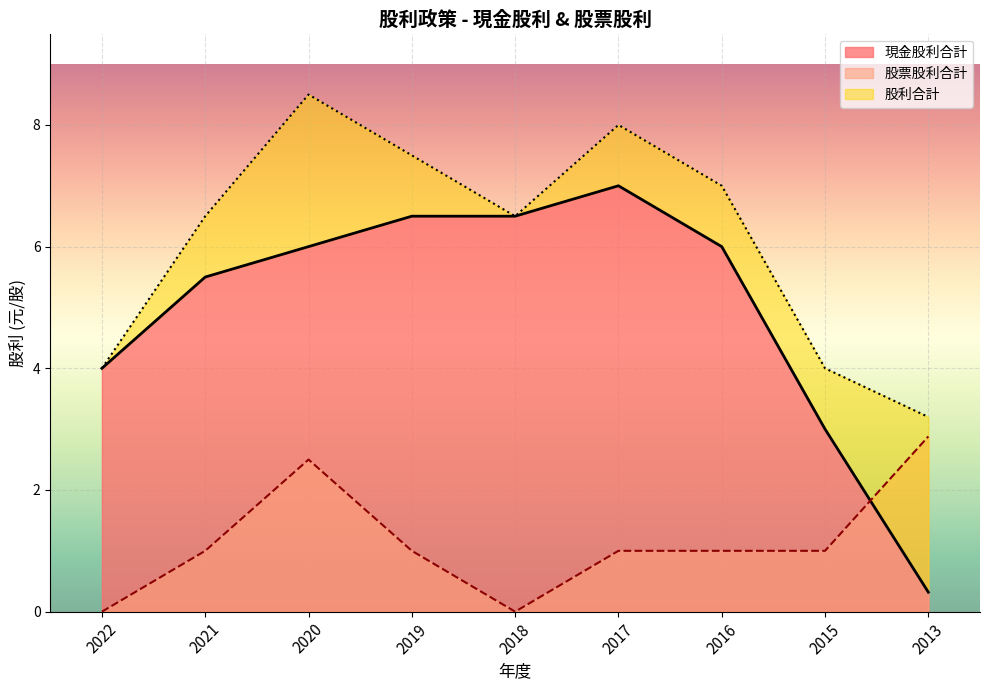

Is it true that 現金股利合計 equals 4.0 at 2022?

True